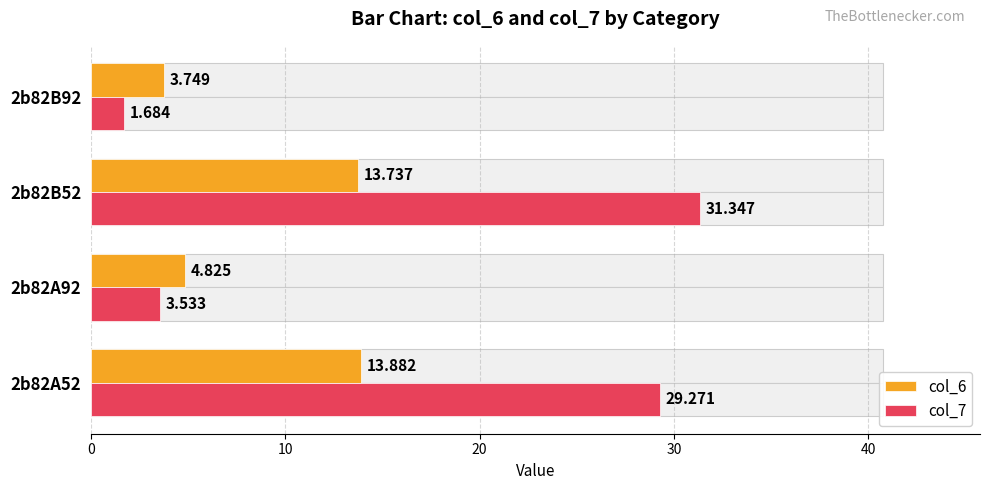

How many data points does each series have?

4